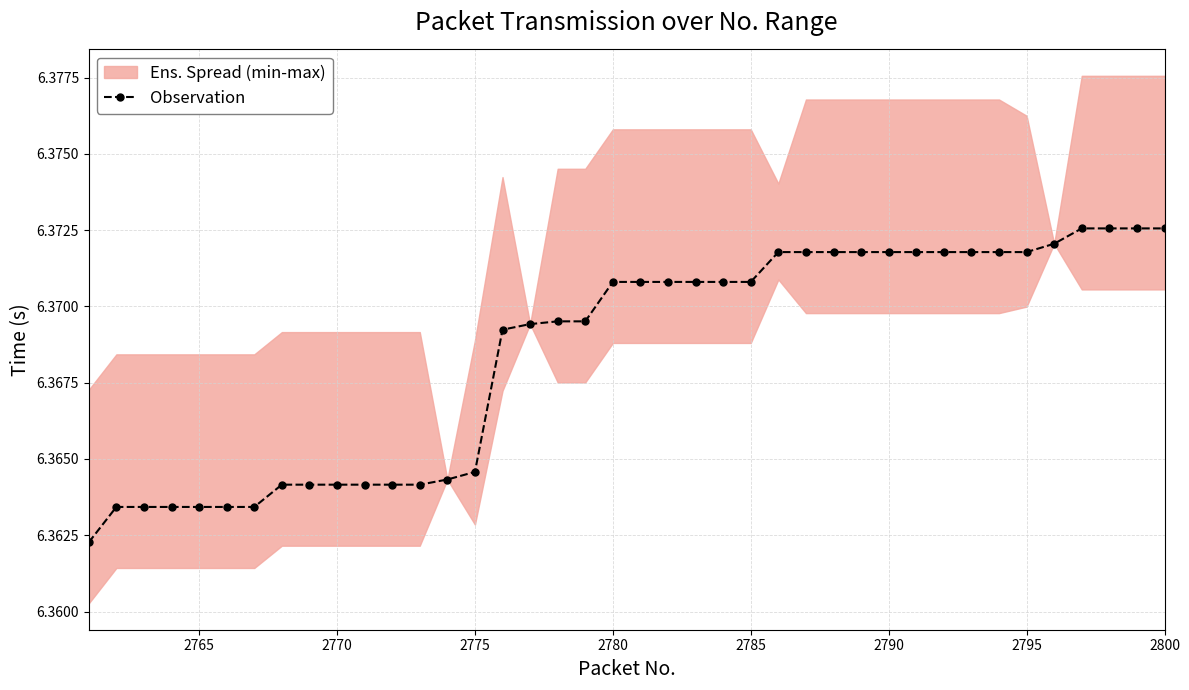

Count the number of categories in the chart.

40